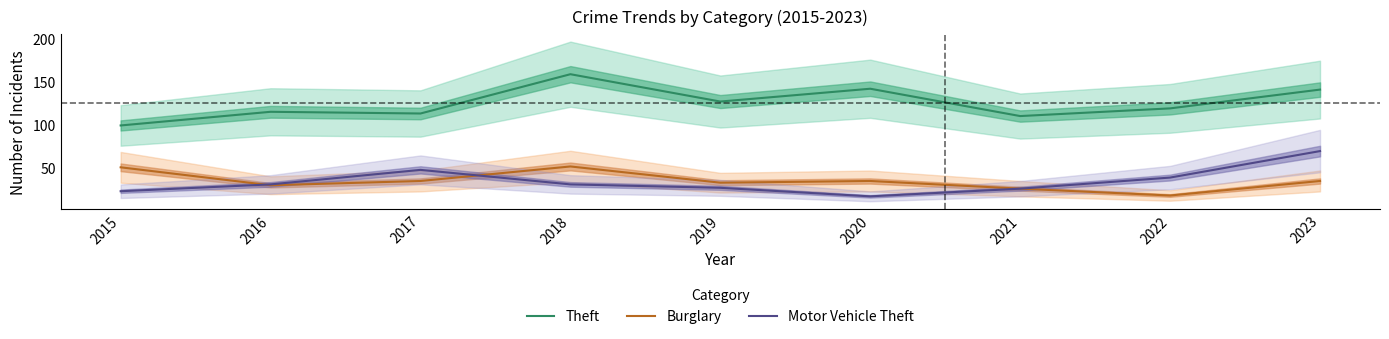

Is this an area chart (filled region under the line)?

No